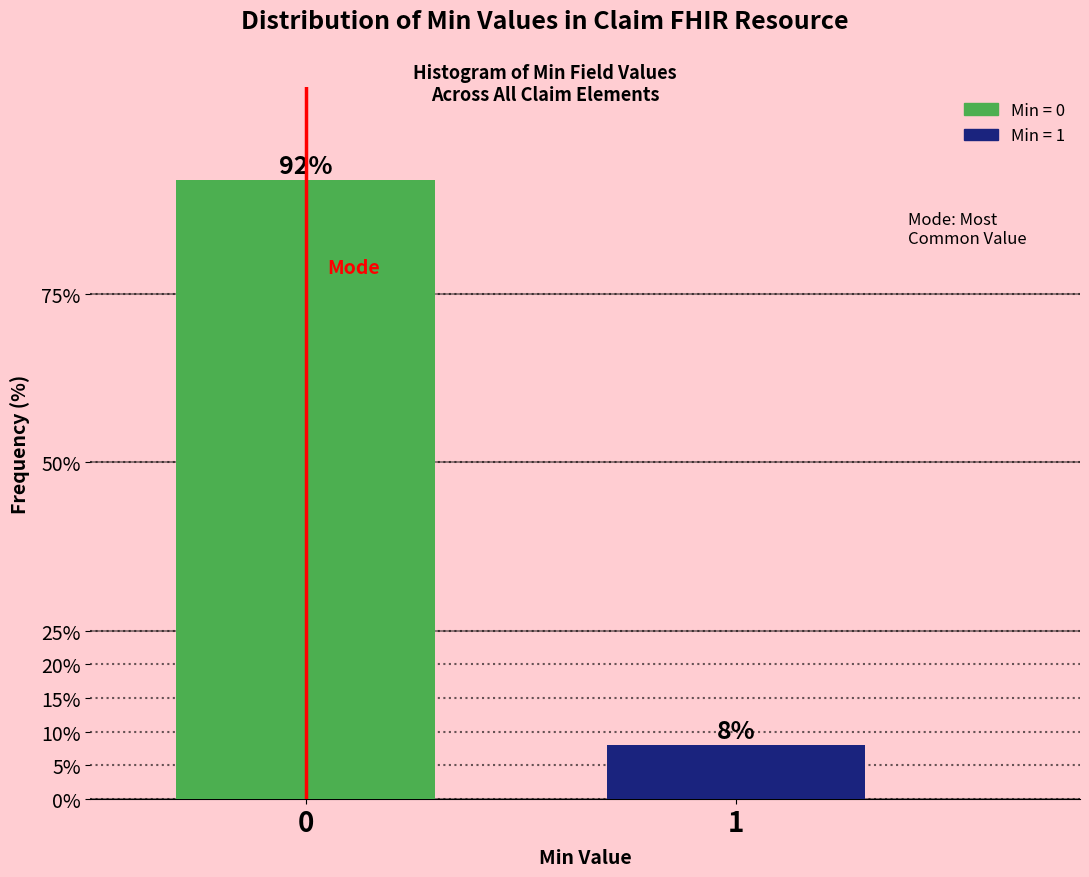

What is the sum of all values?

100.0